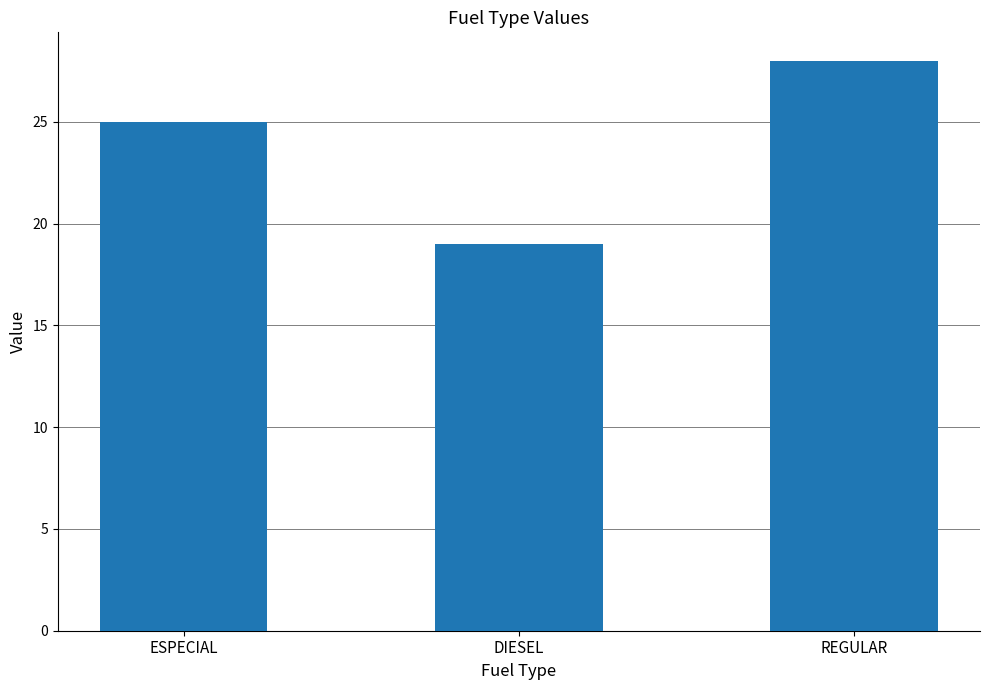

Which label corresponds to the largest value in the chart?

REGULAR